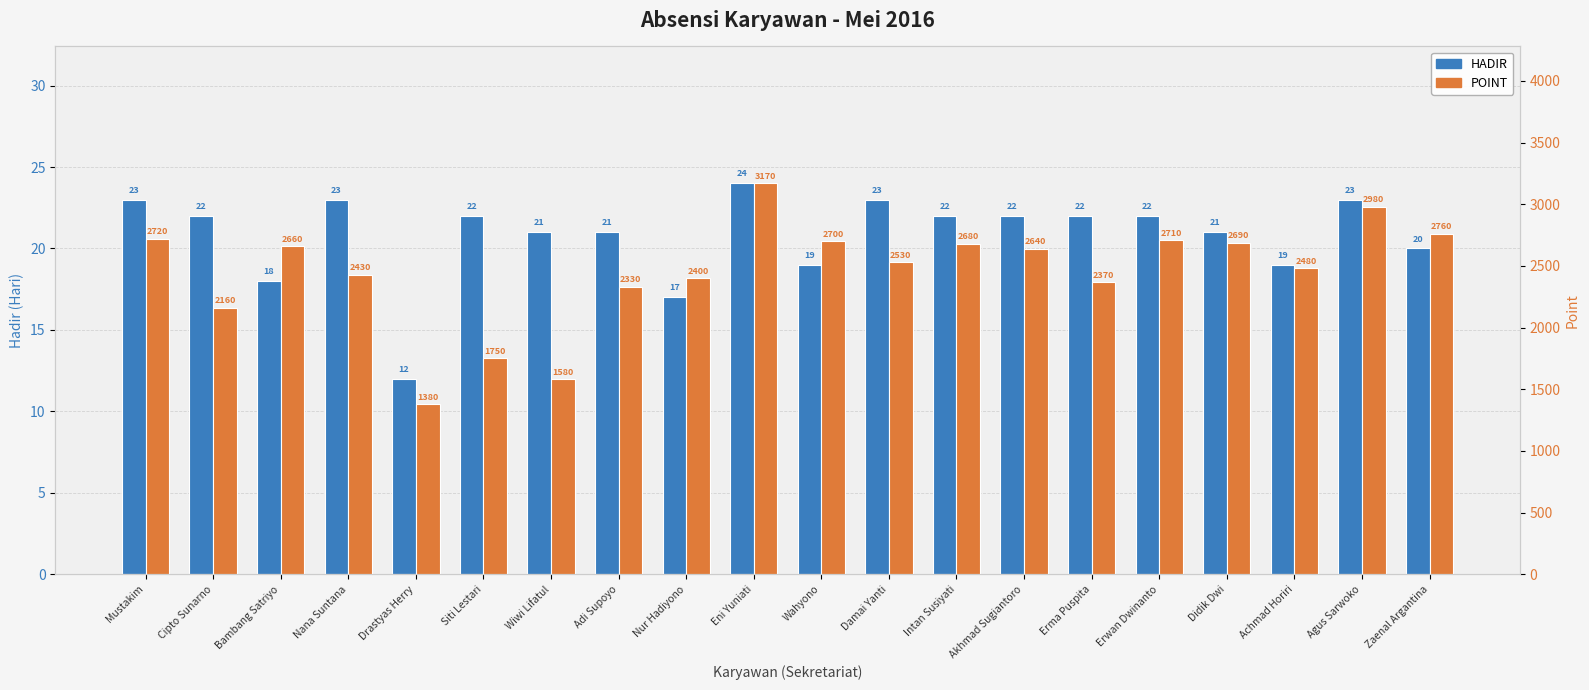

Where is HADIR nearest to the value 18?

Bambang Satriyo